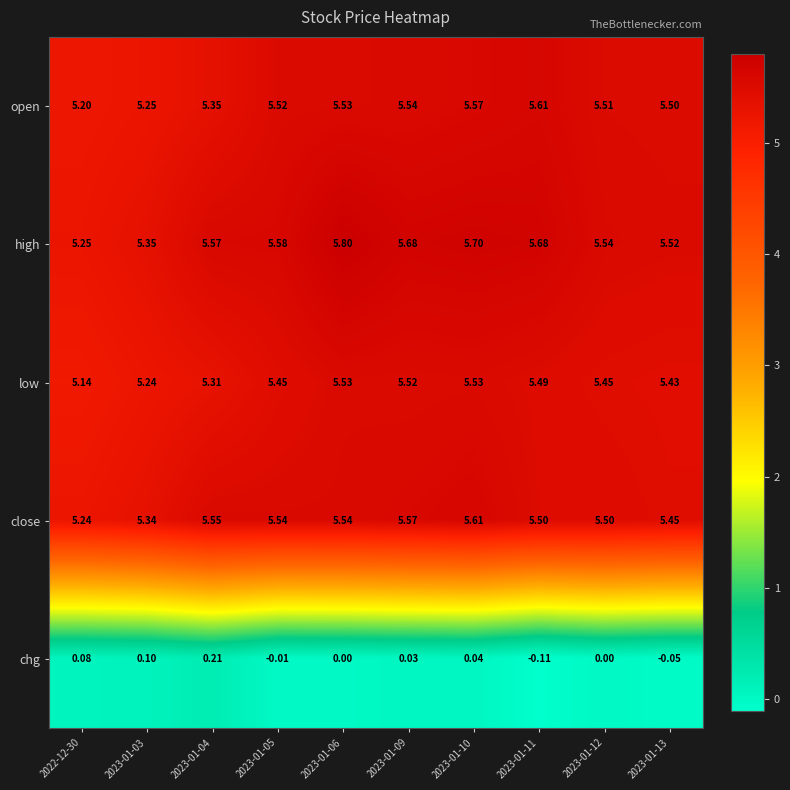

Which series changed the most between 2023-01-04 and 2023-01-11?

chg